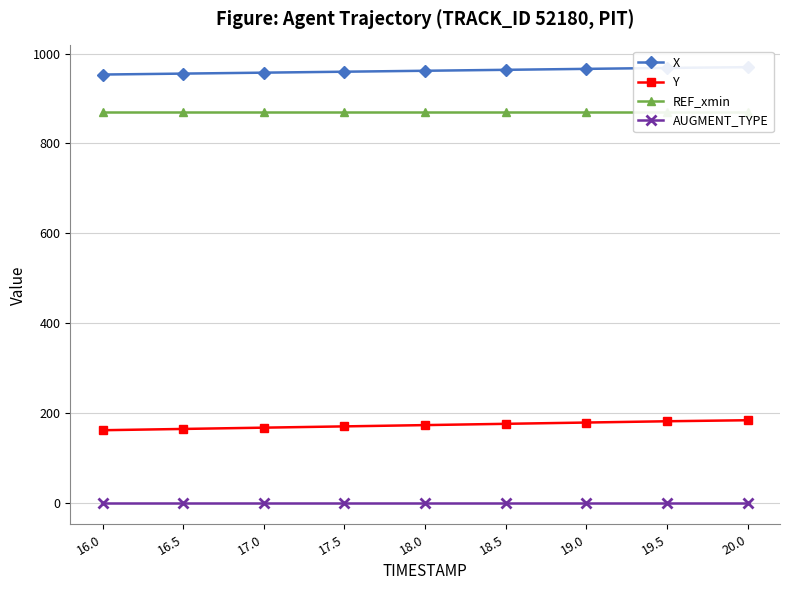

At how many categories does at least one series exceed 596?

9